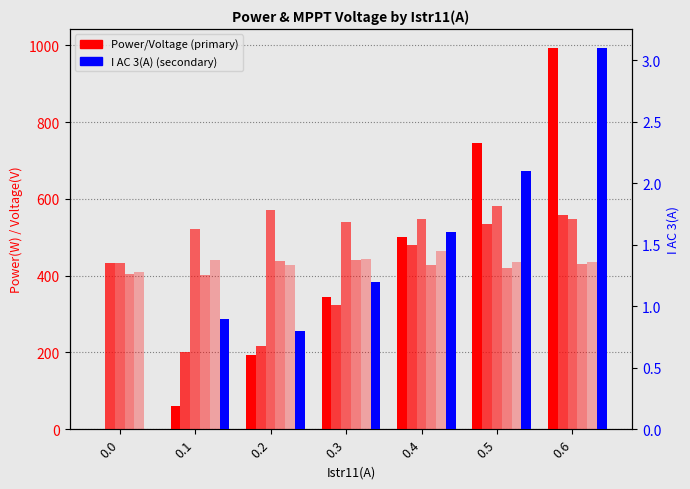

The V MPPT 1(V) series shows 215.9 at 0.2. True or false?

True